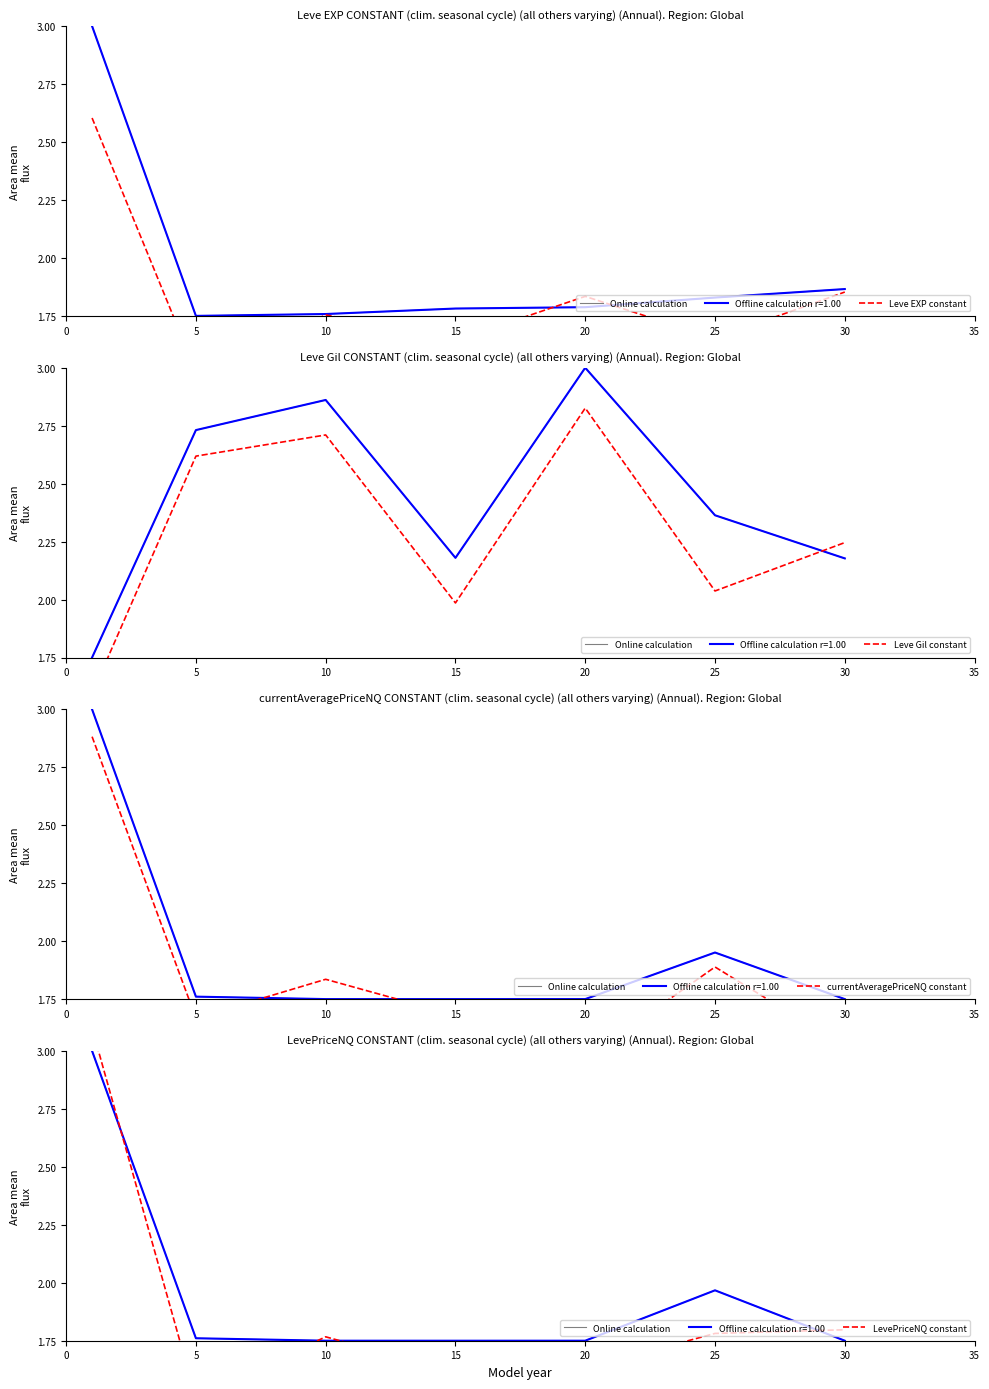

What is the total value across all series at 25?

9.3